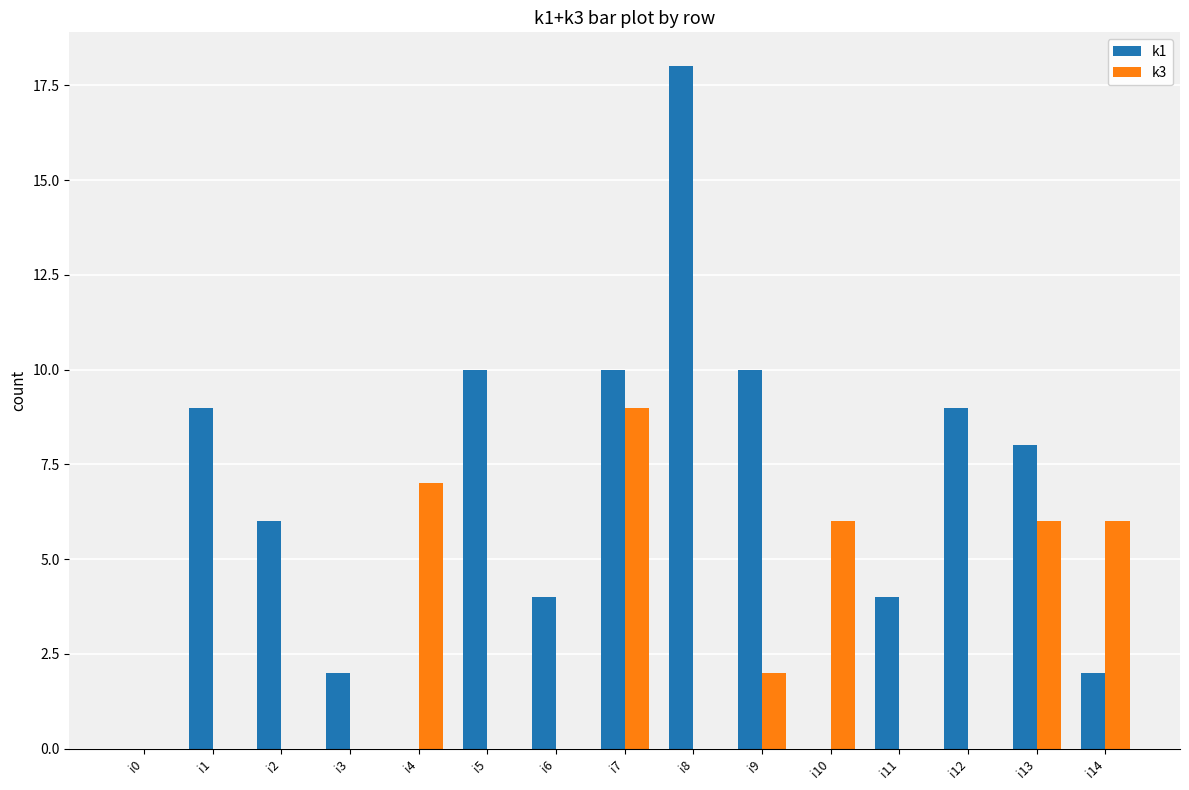

At which category does the chart reach its peak across all series?

i8